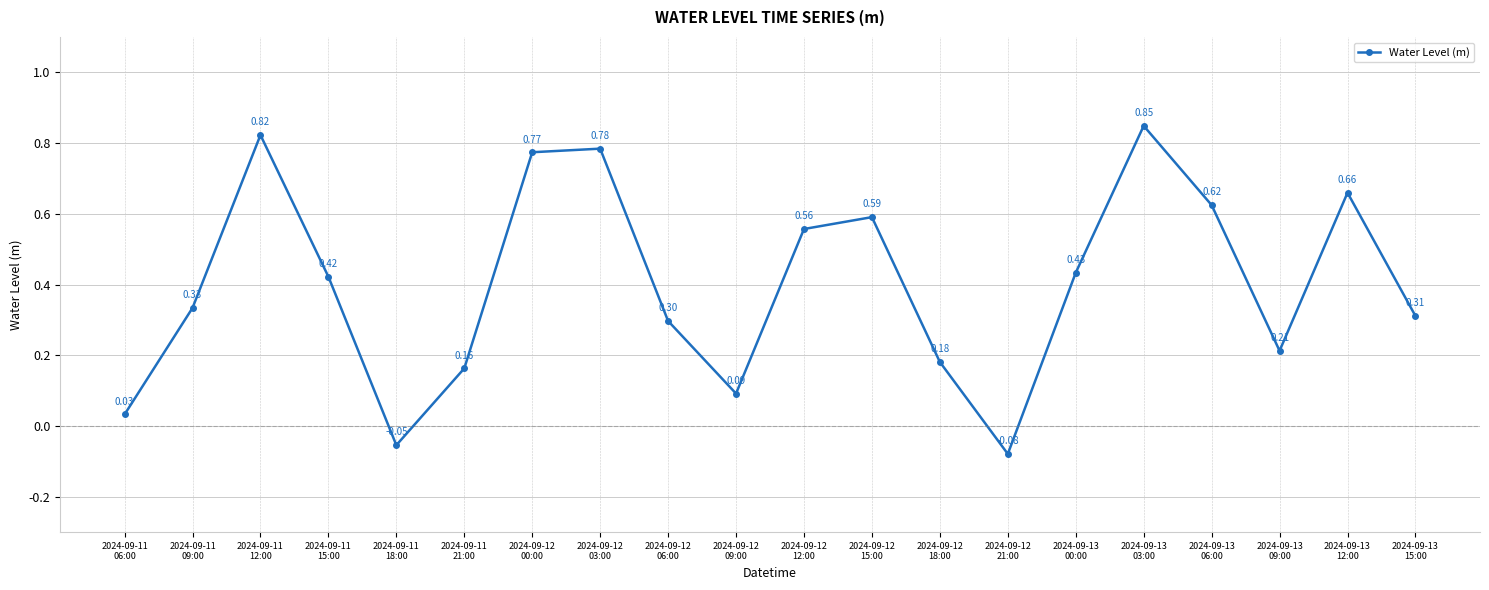

Where is the data nearest to the value 0?

2024-09-11
06:00